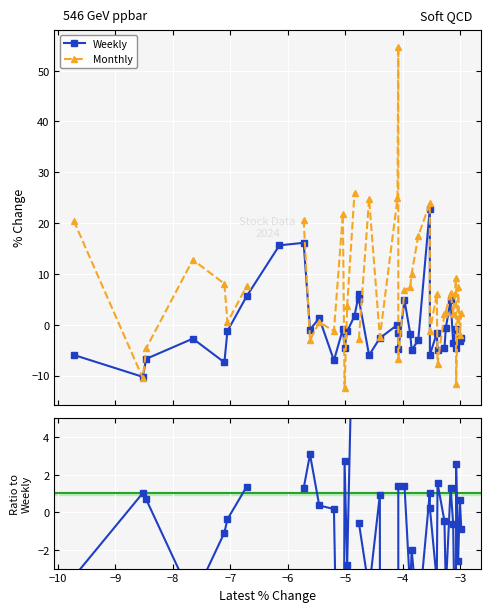

True or false: Weekly has more than 1 points higher than both neighbors.

True